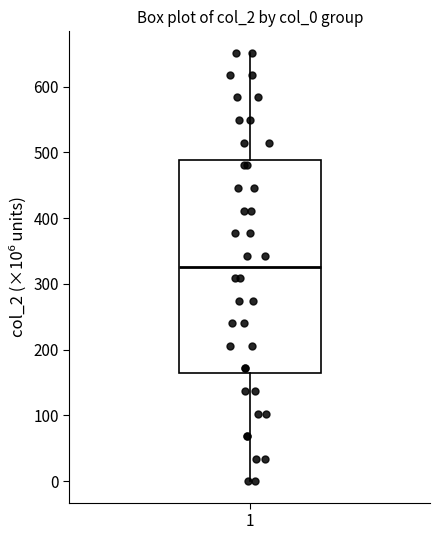

Transcribe this box plot: give where the median line is, the range the box spans, and where the two whiskers end, as read against the y-axis. The values are not printed on the chart, so give them approximately, as read against the axis.

median 330, box 160 to 490, whiskers 0 to 650